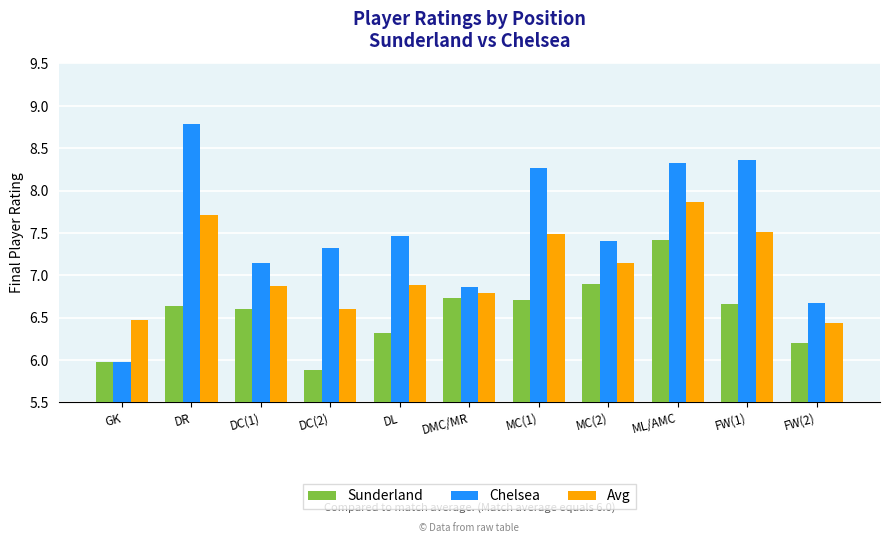

At which category does the chart reach its minimum across all series?

DC(2)